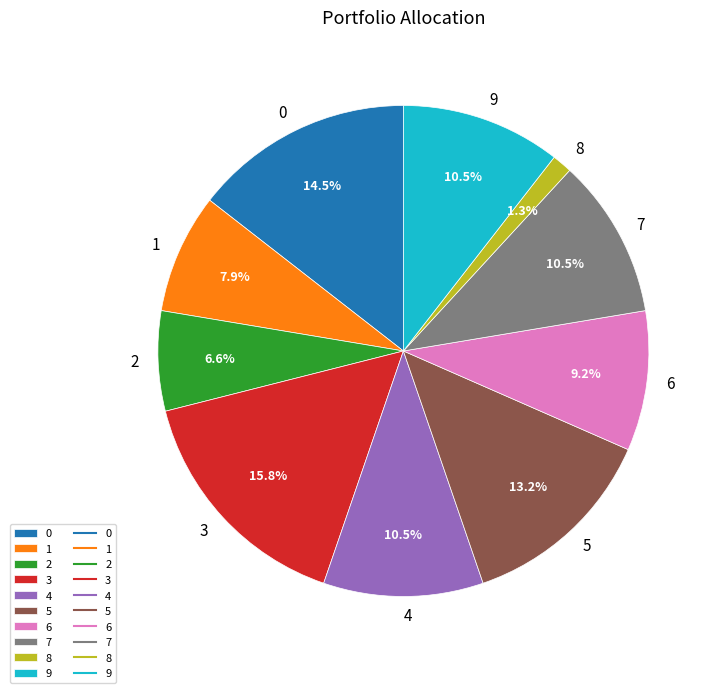

Is 1 the majority of the pie?

No